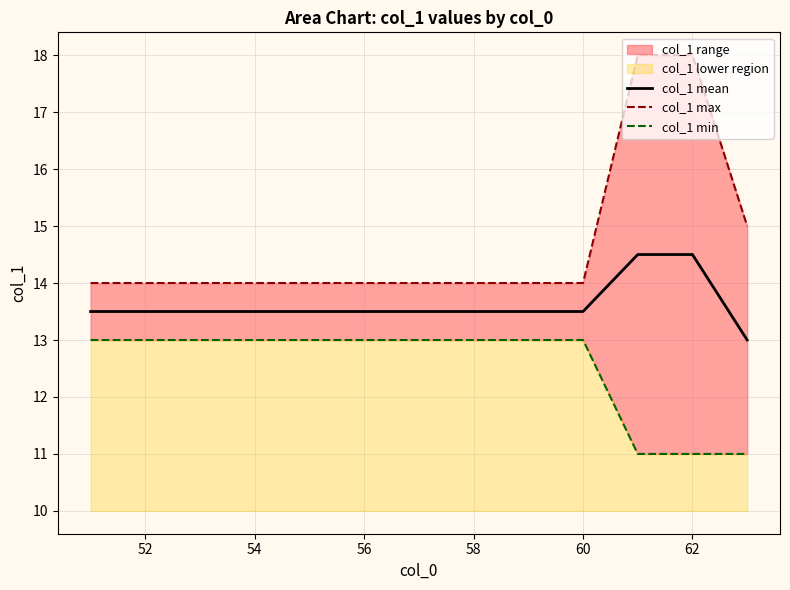

What is the minimum value for col_1 min?

11.0